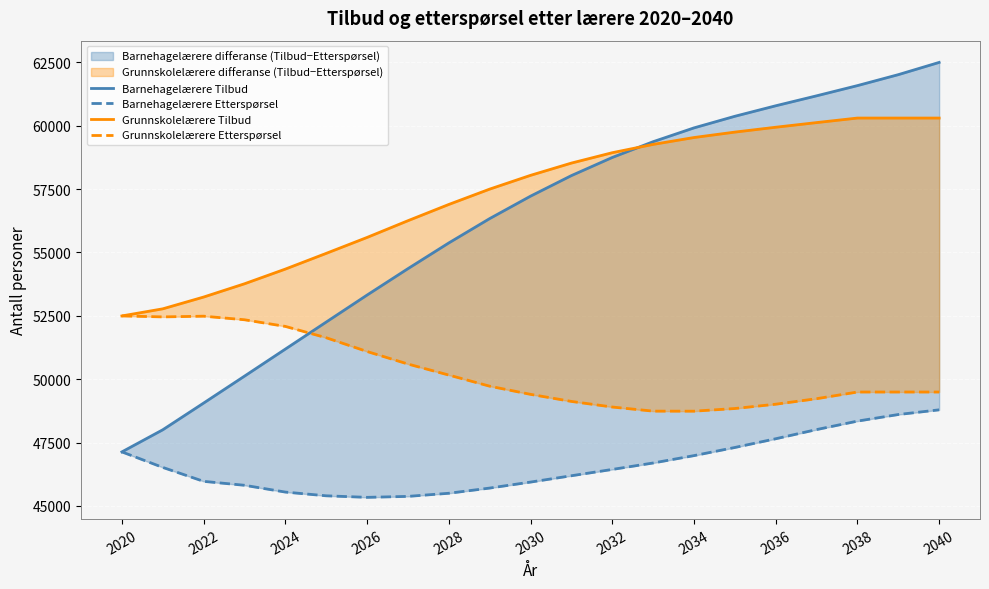

How many lines are shown in the chart?

4